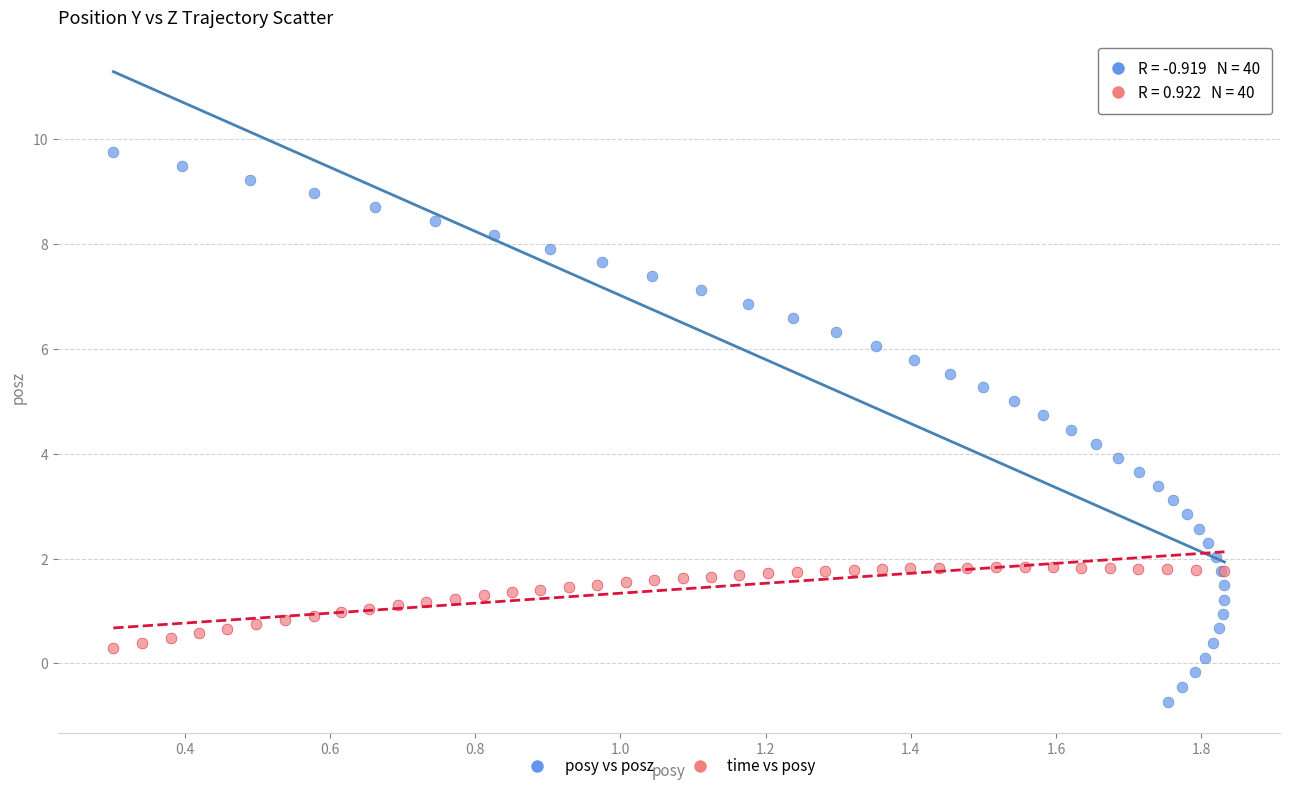

What are all the series names shown in the legend?

posy vs posz, time vs posy